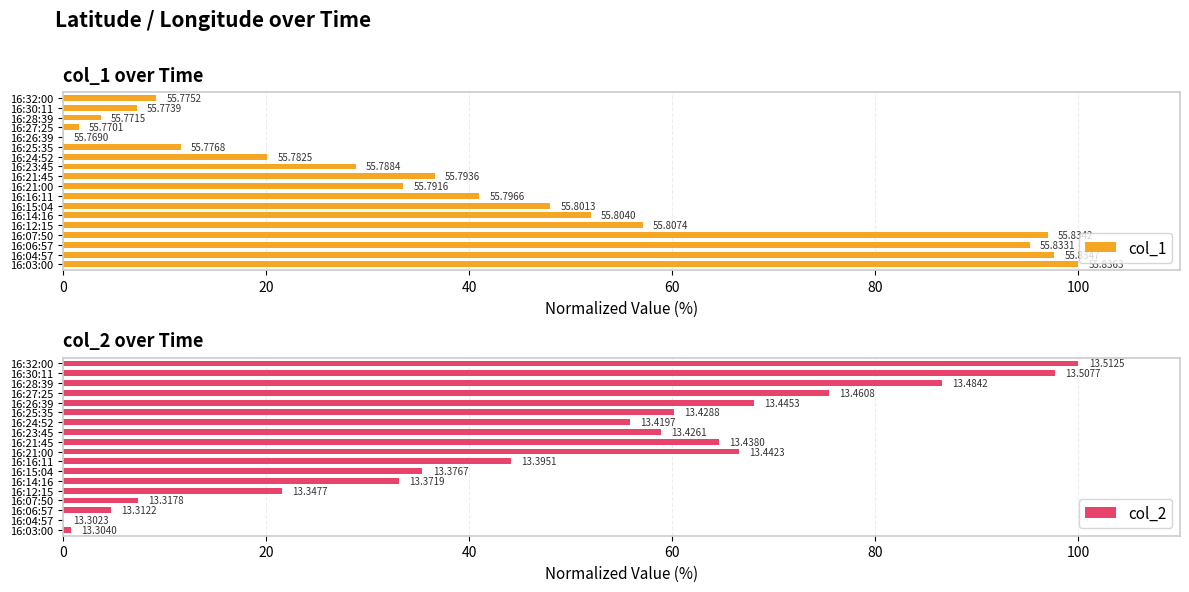

Which series has the widest spread of values?

col_1